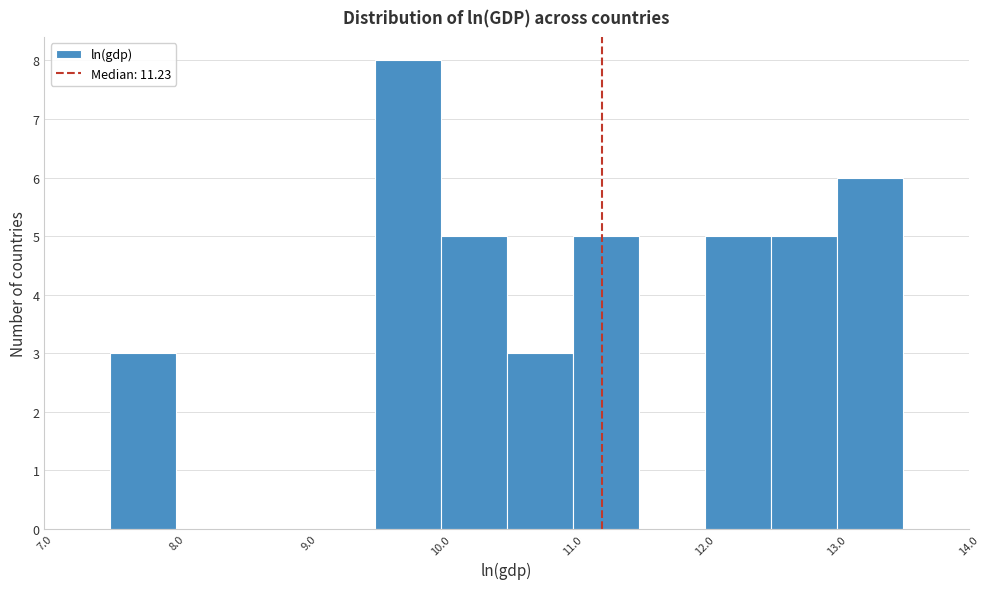

Reading left to right, transcribe this chart: for each bar, give the range it covers on the x-axis and its height. The values are not printed on the chart, so give them approximately, as read against the axis.

7.0 to 7.5: 0
7.5 to 8.0: 3
8.0 to 8.5: 0
8.5 to 9.0: 0
9.0 to 9.5: 0
9.5 to 10.0: 8
10.0 to 10.5: 5
10.5 to 11.0: 3
11.0 to 11.5: 5
11.5 to 12.0: 0
12.0 to 12.5: 5
12.5 to 13.0: 5
13.0 to 13.5: 6
13.5 to 14.0: 0